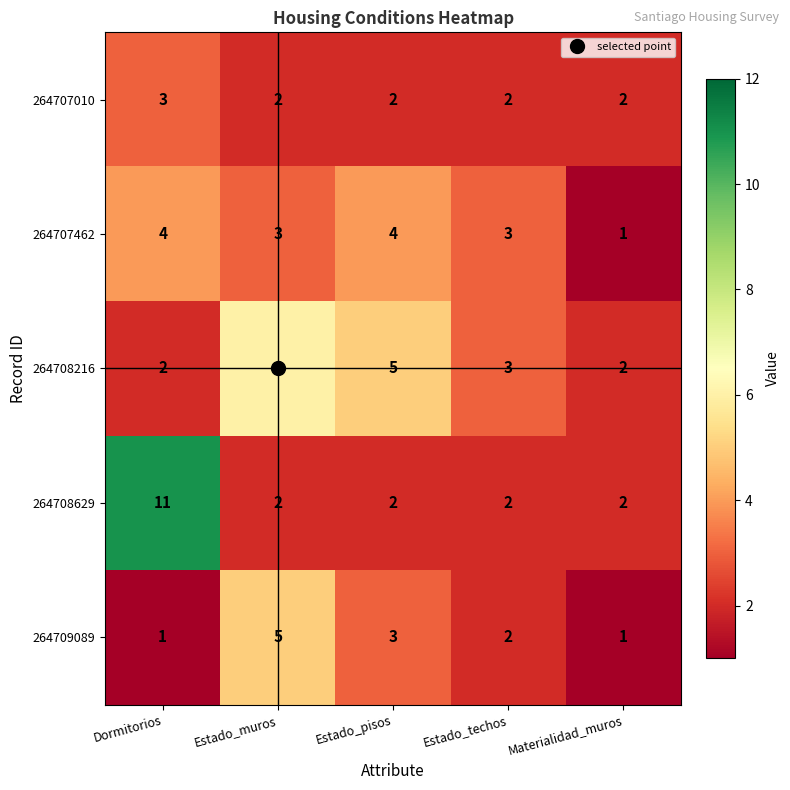

Which series has the widest spread of values?

264708629